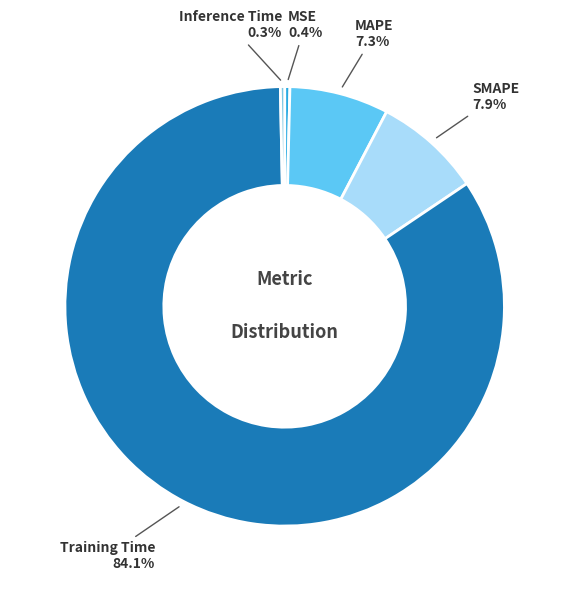

Between Inference Time and MAPE, which is larger?

MAPE